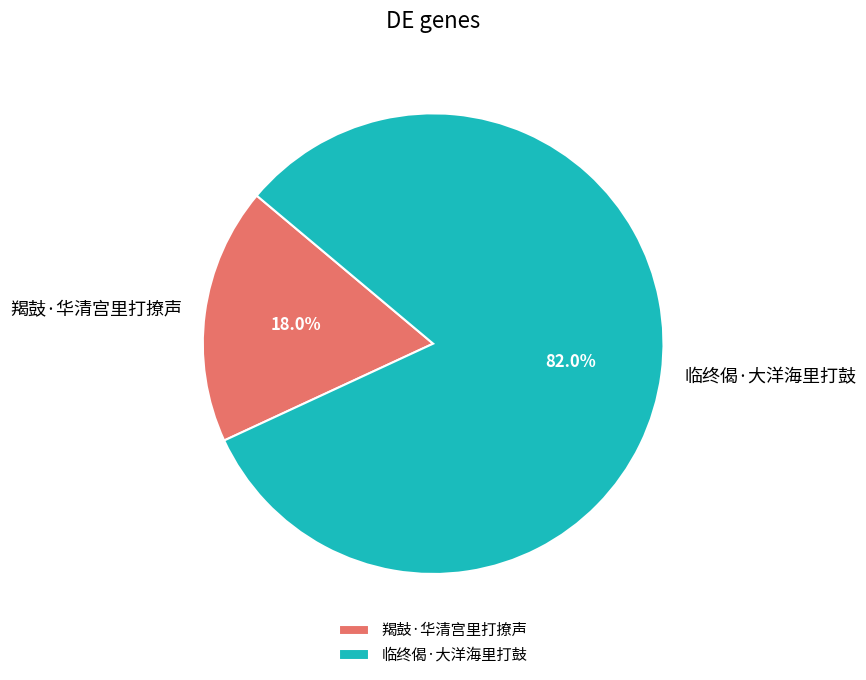

What percentage is the 临终偈·大洋海里打鼓 slice, to the nearest percent?

82%